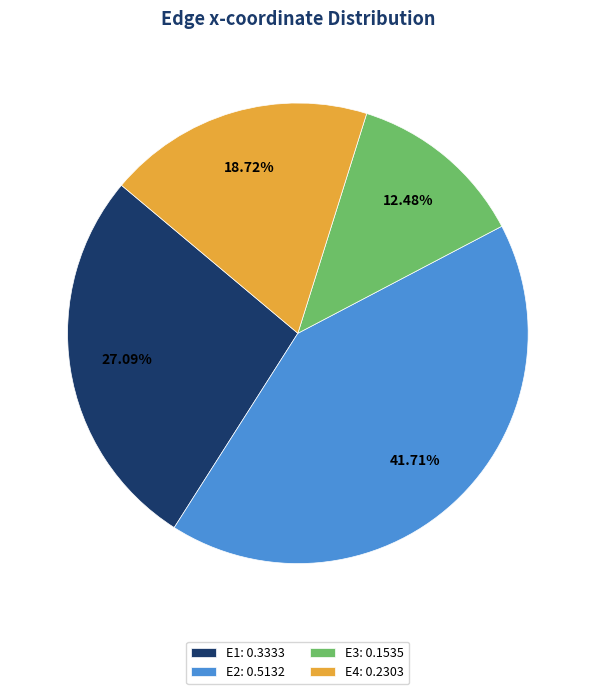

Is it true that E3 is 18% of the pie?

False